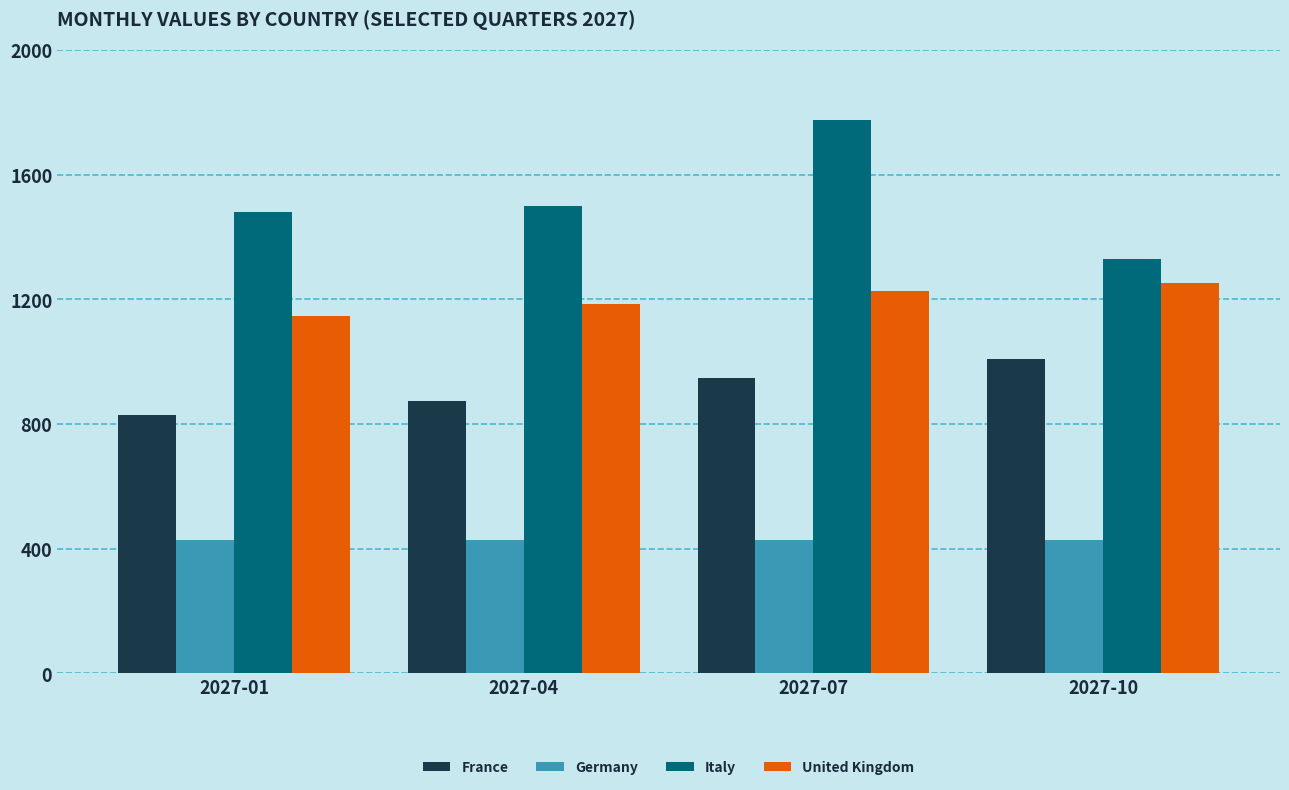

The Italy series shows 1328 at 2027-10. True or false?

True